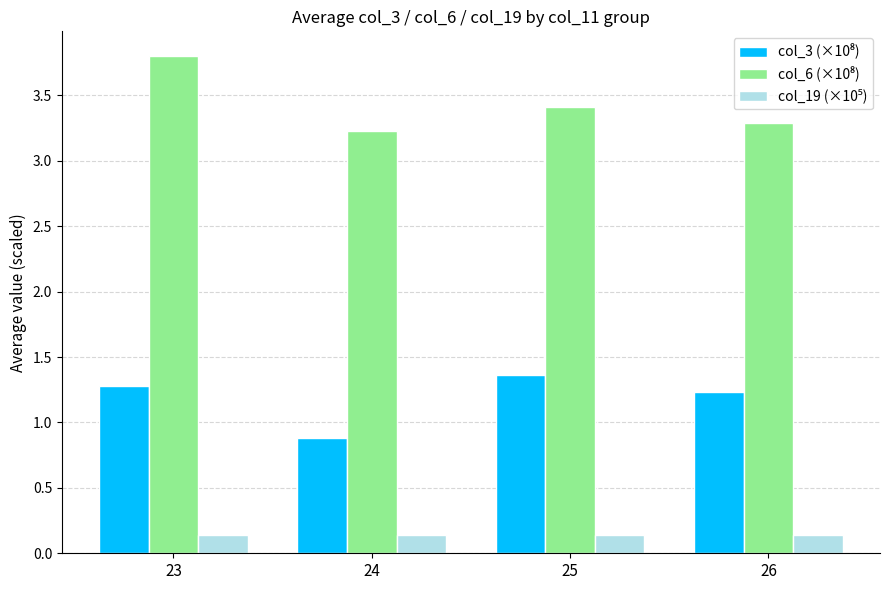

What is the greatest value displayed?

3.8